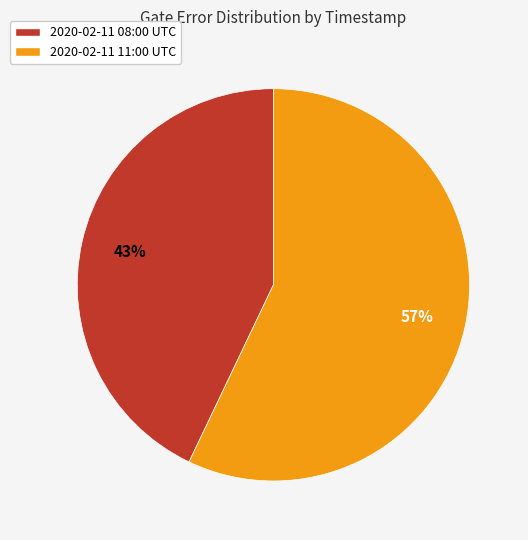

Is the sum of 2020-02-11 08:00 UTC and 2020-02-11 11:00 UTC greater than half?

Yes